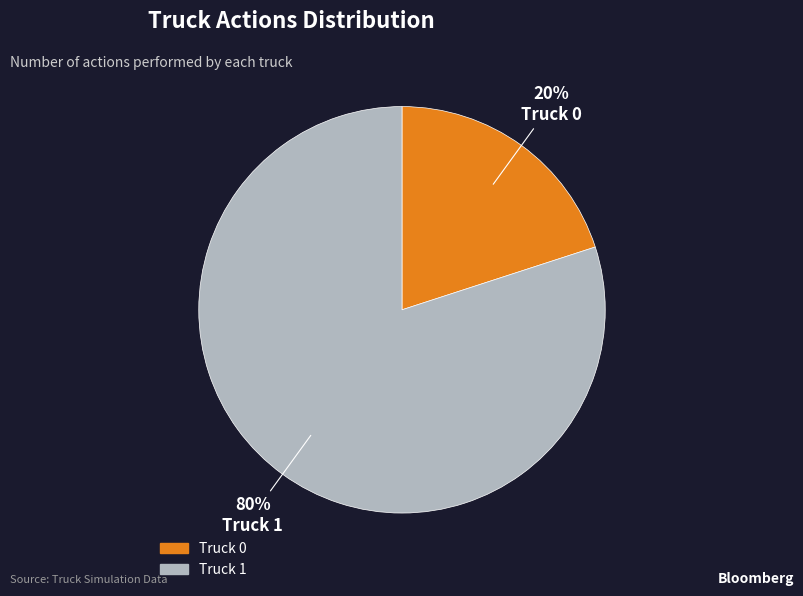

To the nearest percent, what is the difference between the Truck 1 and Truck 0 slice percentages?

60%